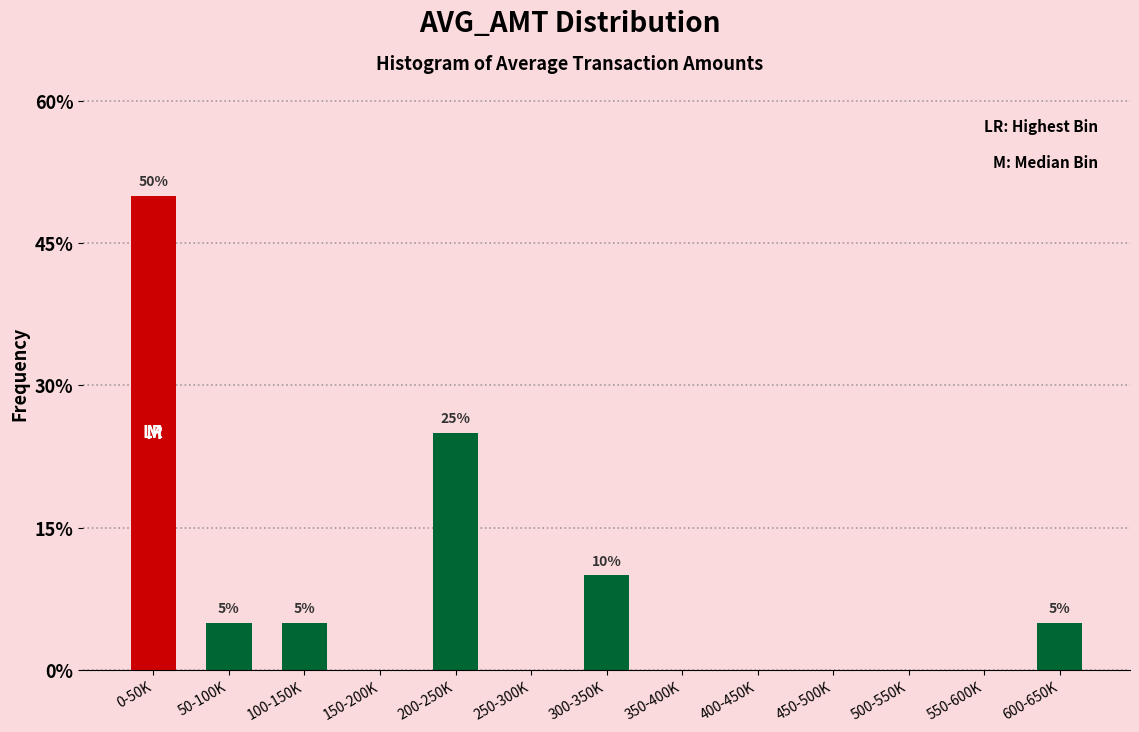

Reading left to right, transcribe all the data shown in this chart.

0-50K=50	50-100K=5	100-150K=5	150-200K=0	200-250K=25	250-300K=0	300-350K=10	350-400K=0	400-450K=0	450-500K=0	500-550K=0	550-600K=0	600-650K=5